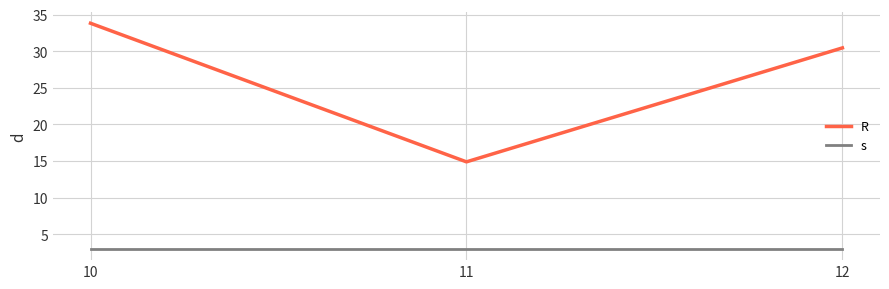

At how many categories does at least one series exceed 22?

2